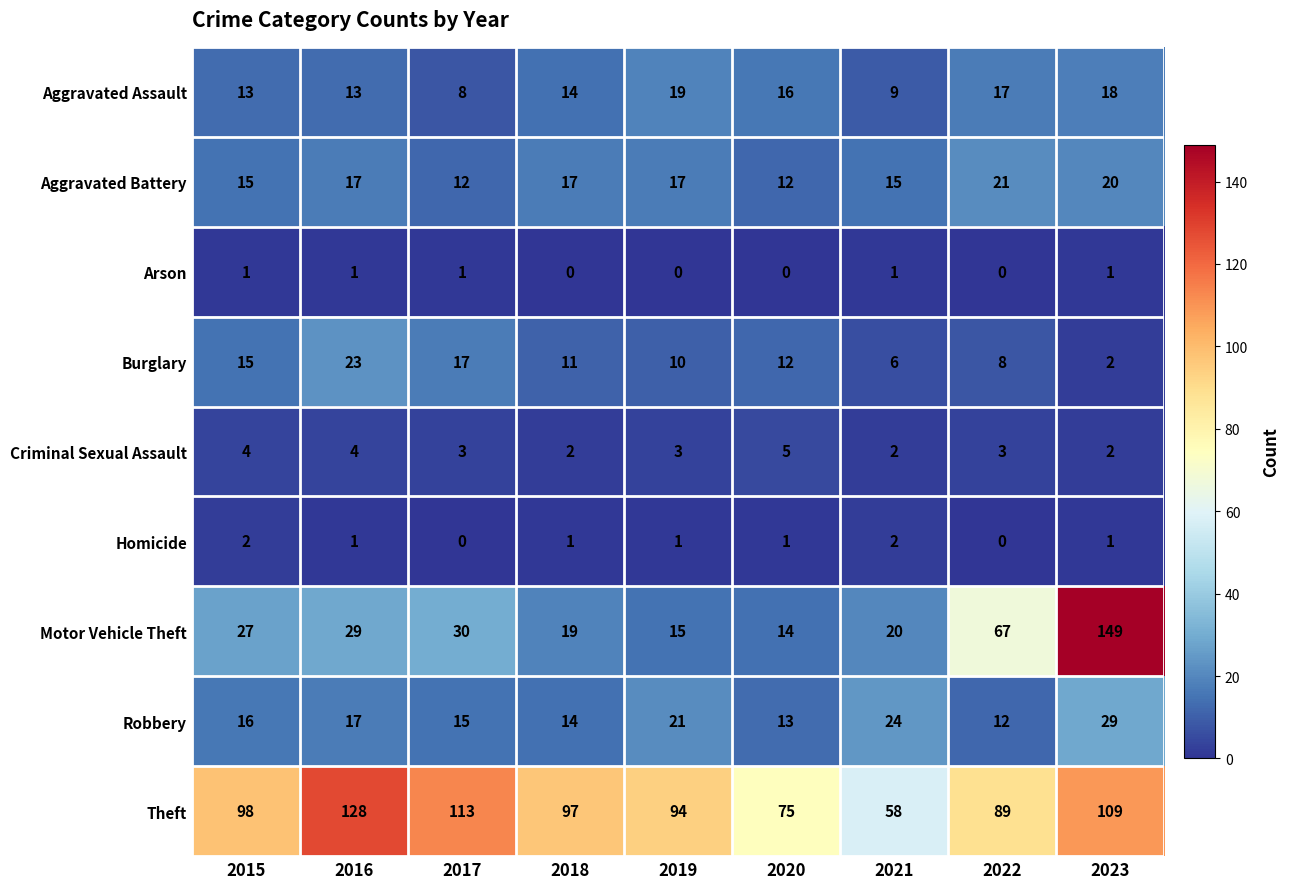

What value does the Theft series have at 2017, to the nearest 5?

115